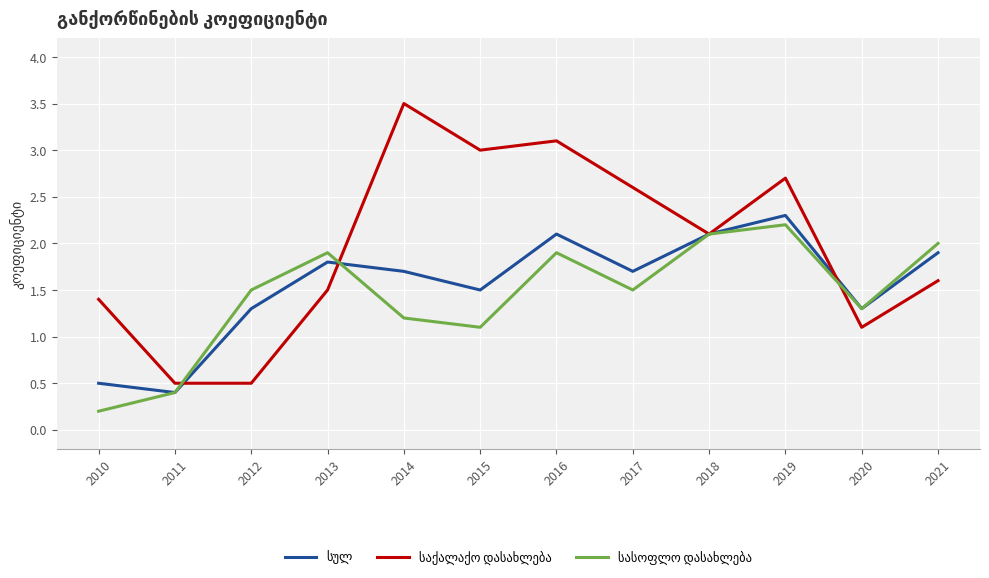

At which category does the chart reach its peak across all series?

2014